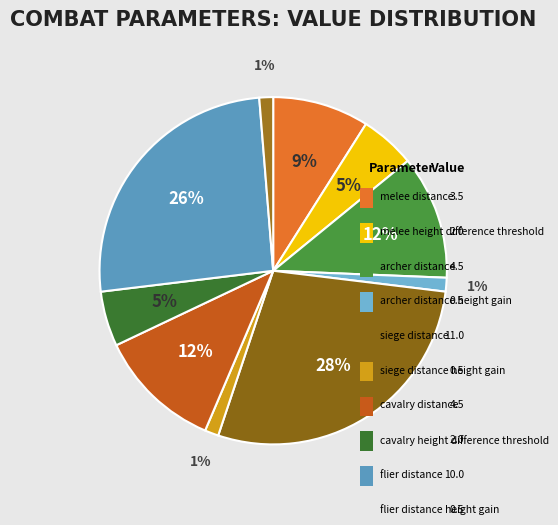

To the nearest percent, what is the difference between the cavalry_distance and archer_distance_height_gain slice percentages?

10%